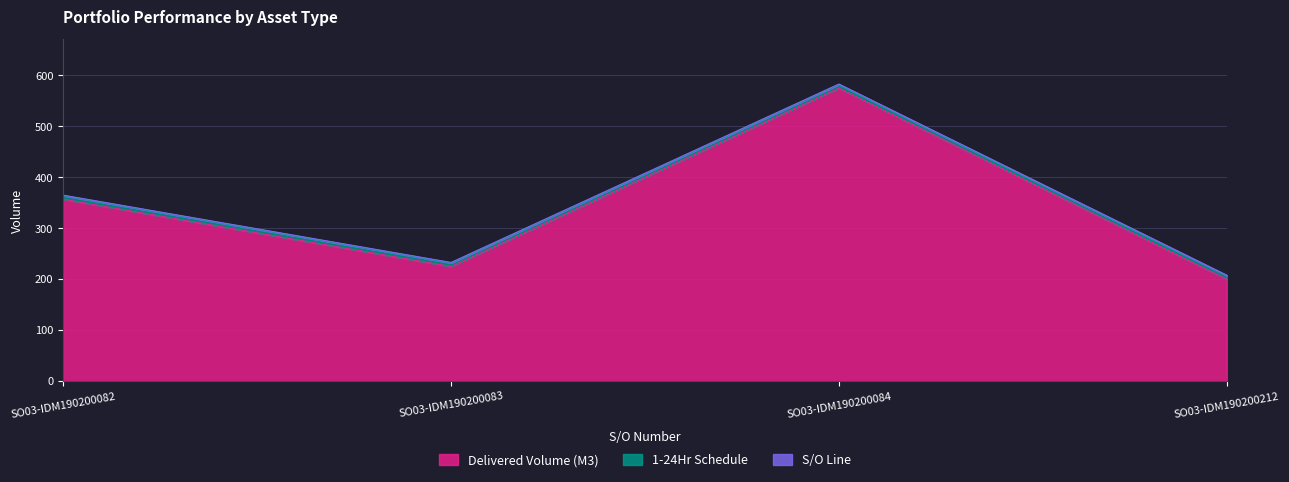

Which category has the lowest value in the Delivered Volume (M3) series?

SO03-IDM190200212